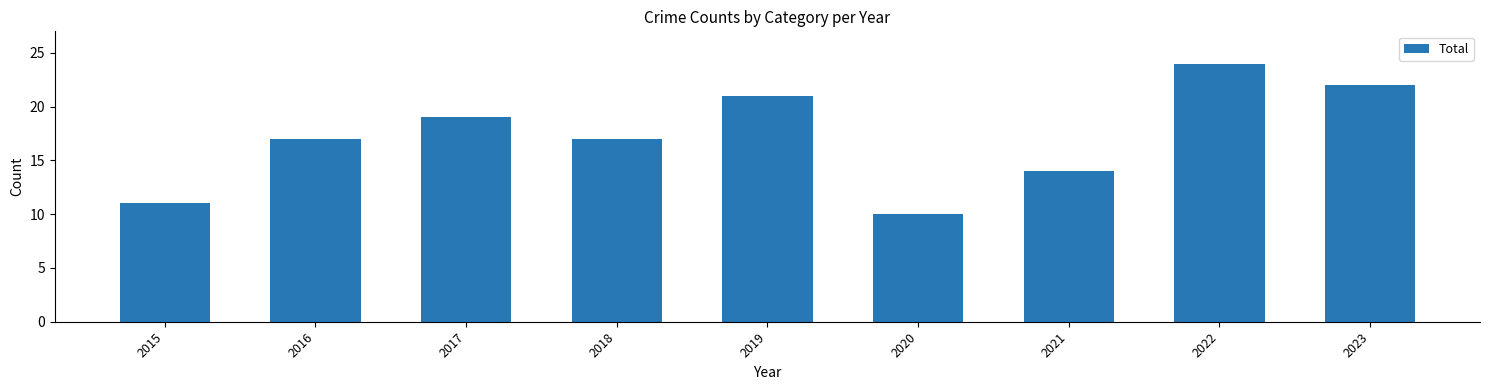

What is the value of the 5th bar from the left?

21